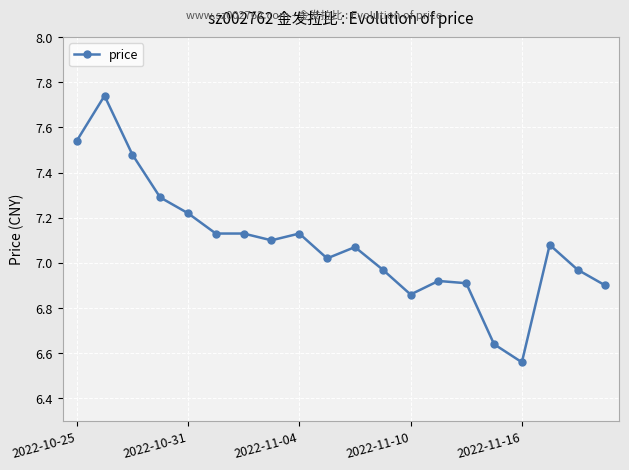

Count the number of categories in the chart.

20